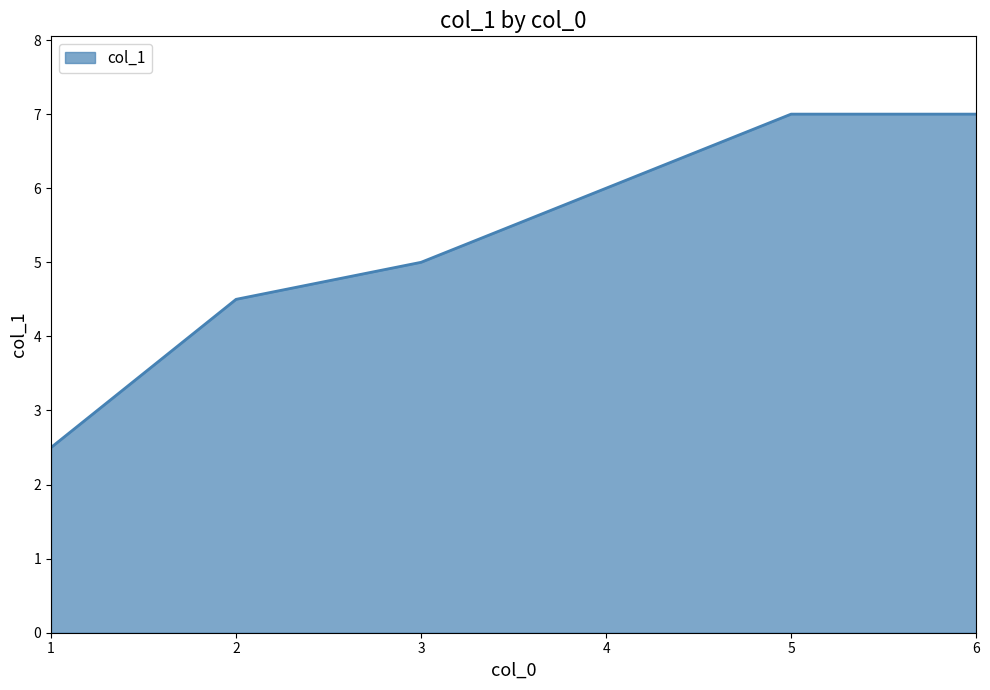

True or false: the data has more than 1 interior local peaks.

False